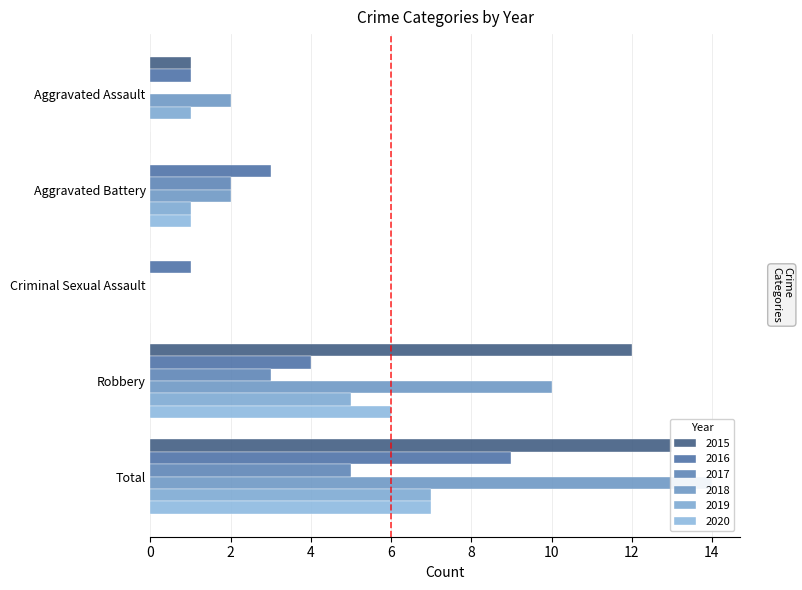

What is the greatest value displayed?

14